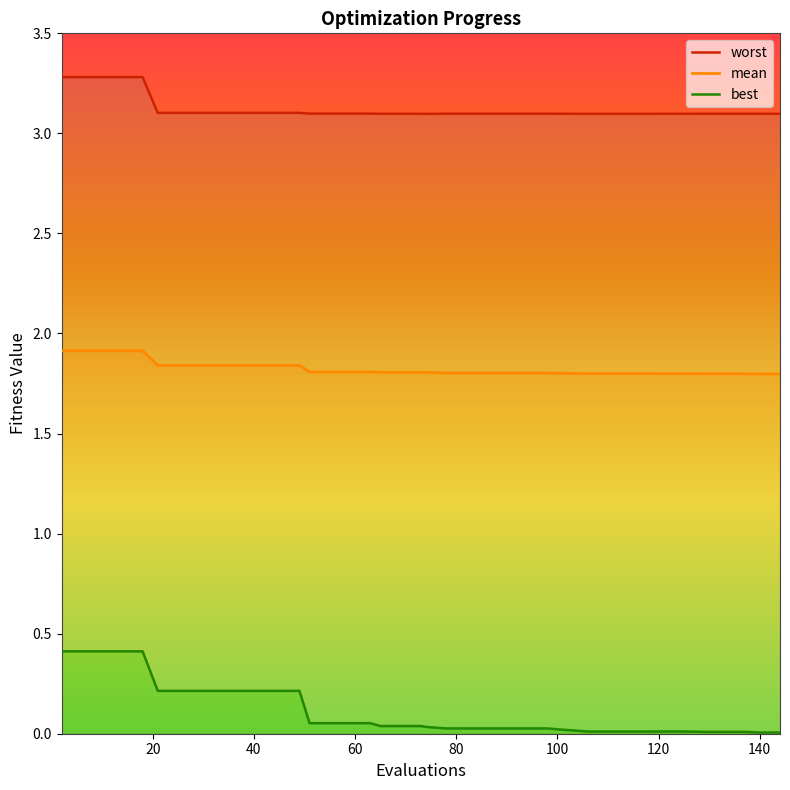

Does the chart display data point markers on the line(s)?

No